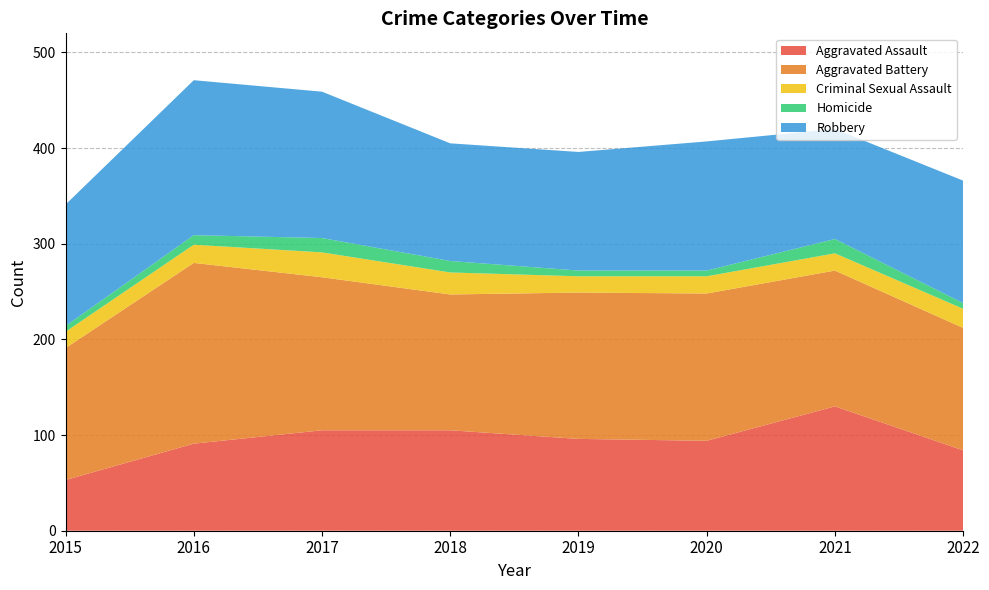

Reading right to left, list all the values displayed in this chart.

Aggravated Assault: 84	130	94	96	105	105	91	53
Aggravated Battery: 128	142	154	153	142	160	189	138
Criminal Sexual Assault: 20	18	18	17	23	26	19	17
Homicide: 6	15	6	6	12	15	10	6
Robbery: 128	115	135	124	123	153	162	127